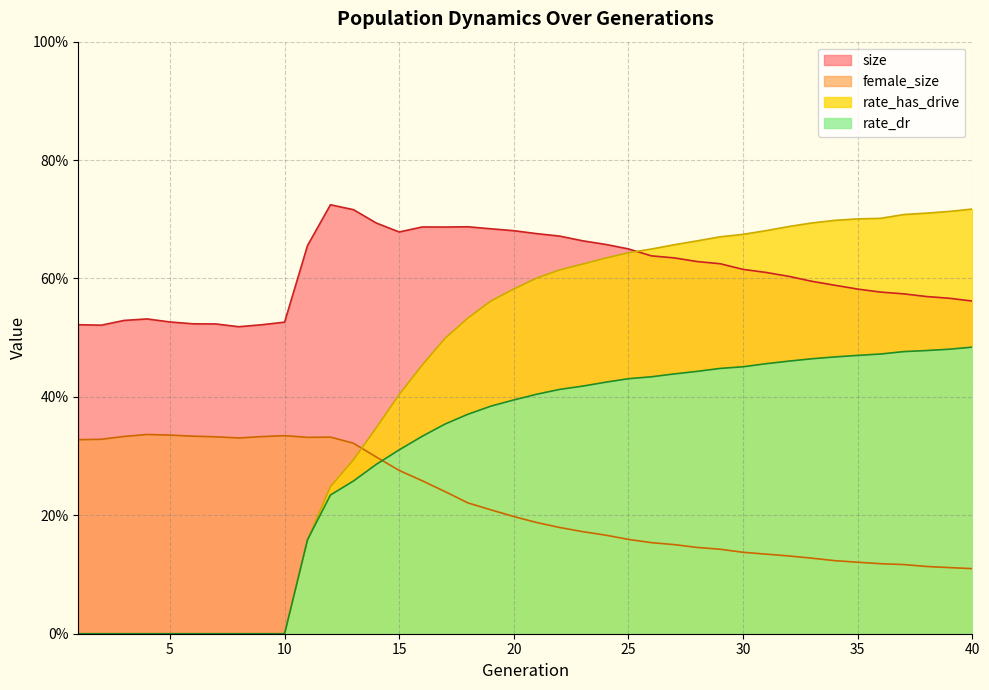

Rank the categories by female_size value from highest to lowest.

4, 5, 10, 6, 3, 9, 7, 12, 11, 8, 2, 1, 13, 14, 15, 16, 17, 18, 19, 20, 21, 22, 23, 24, 25, 26, 27, 28, 29, 30, 31, 32, 33, 34, 35, 36, 37, 38, 39, 40